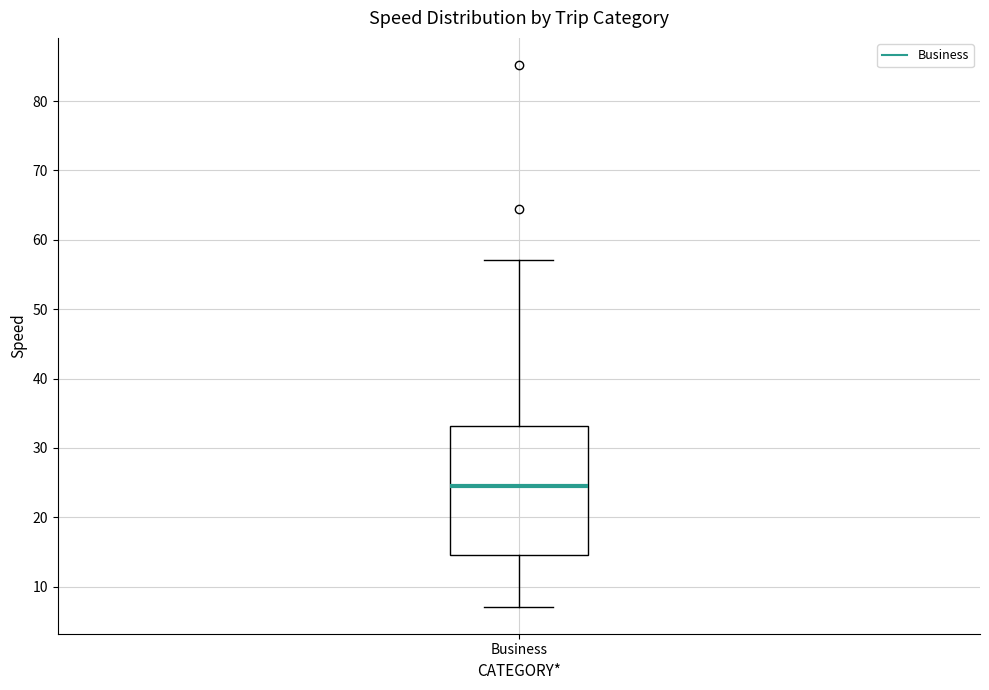

Transcribe this box plot: give where the median line is, the range the box spans, and where the two whiskers end, as read against the y-axis. The values are not printed on the chart, so give them approximately, as read against the axis.

median 24, box 15 to 33, whiskers 7 to 57